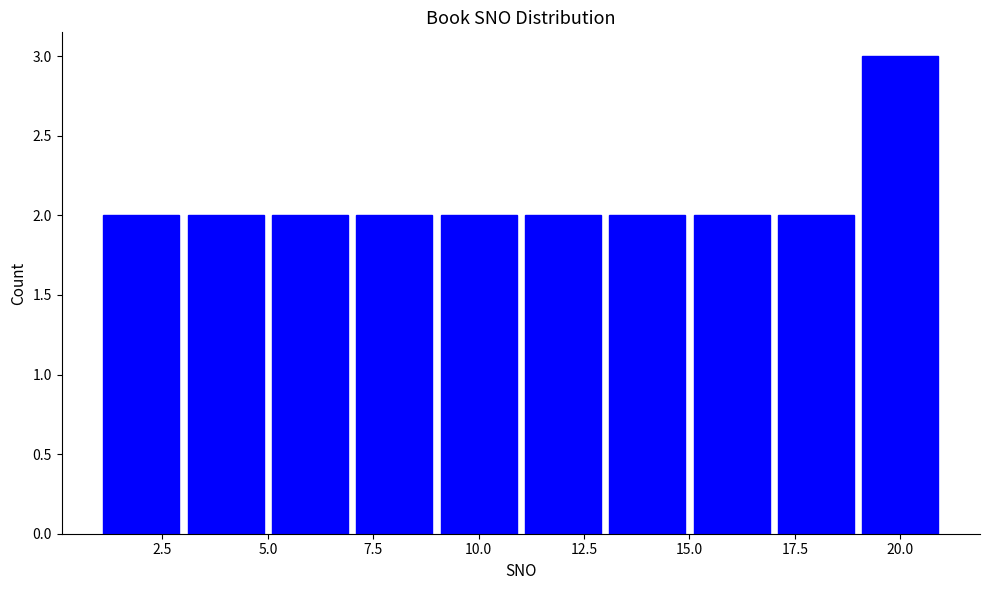

How tall is the bar that spans 15 to 17 on the x-axis? The values are not printed on the chart, so give them approximately, as read against the axis.

2